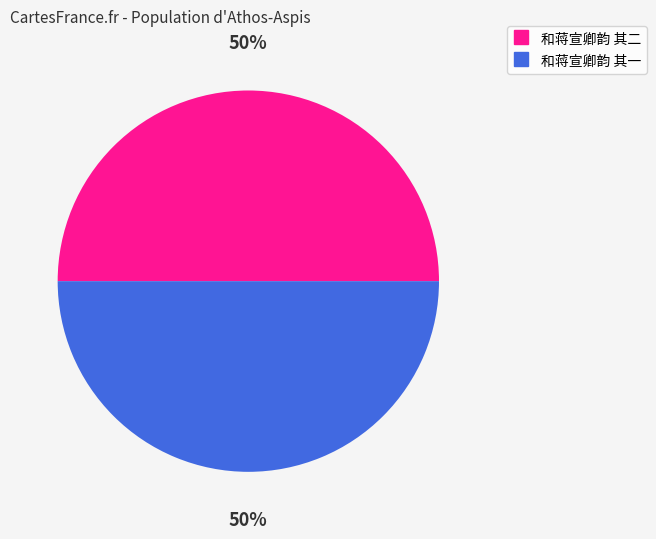

What is the ratio of the value at 和蒋宣卿韵 其一 to the value at 和蒋宣卿韵 其二?

1.0